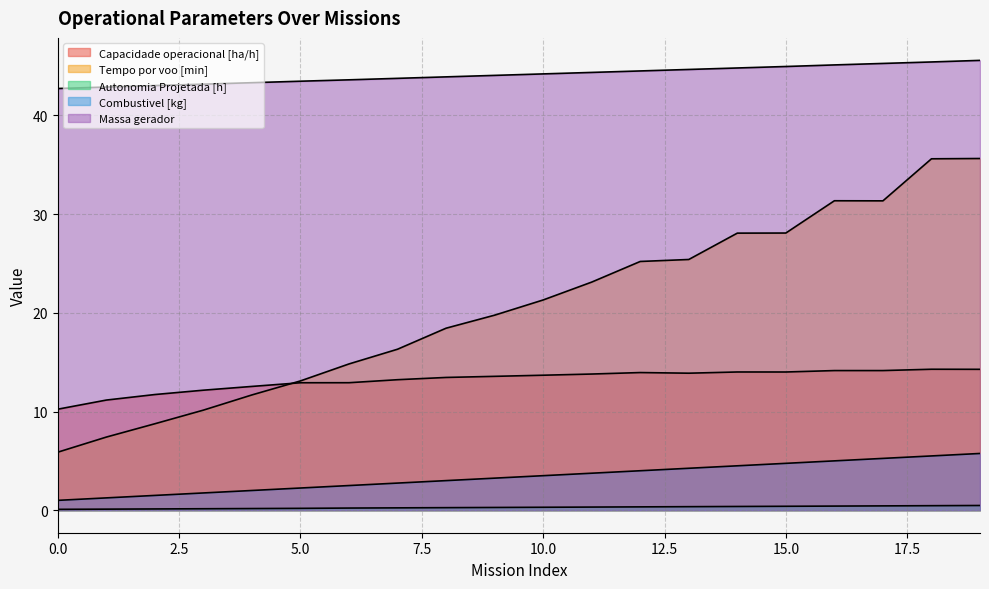

What is the smallest value displayed?

0.1